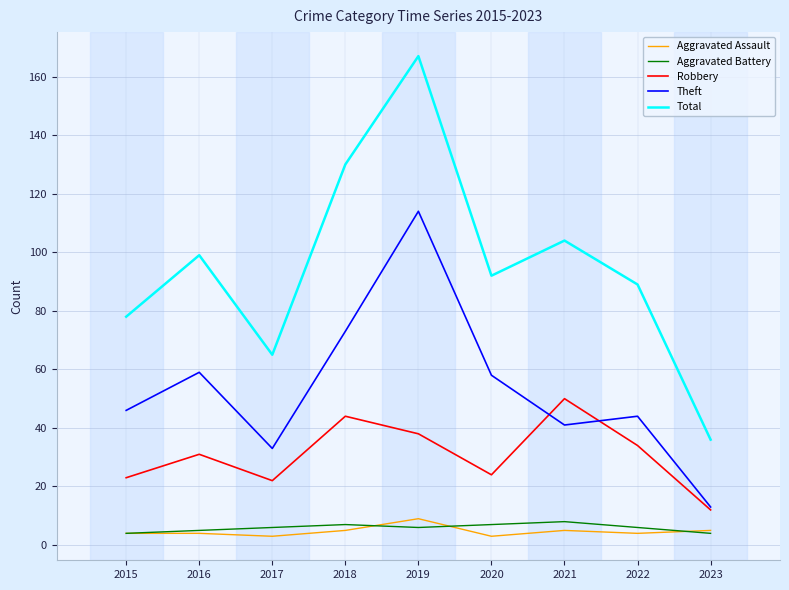

Reading left to right, list all the values displayed in this chart.

Aggravated Assault: 2015=4	2016=4	2017=3	2018=5	2019=9	2020=3	2021=5	2022=4	2023=5
Aggravated Battery: 2015=4	2016=5	2017=6	2018=7	2019=6	2020=7	2021=8	2022=6	2023=4
Robbery: 2015=23	2016=31	2017=22	2018=44	2019=38	2020=24	2021=50	2022=34	2023=12
Theft: 2015=46	2016=59	2017=33	2018=73	2019=114	2020=58	2021=41	2022=44	2023=13
Total: 2015=78	2016=99	2017=65	2018=130	2019=167	2020=92	2021=104	2022=89	2023=36